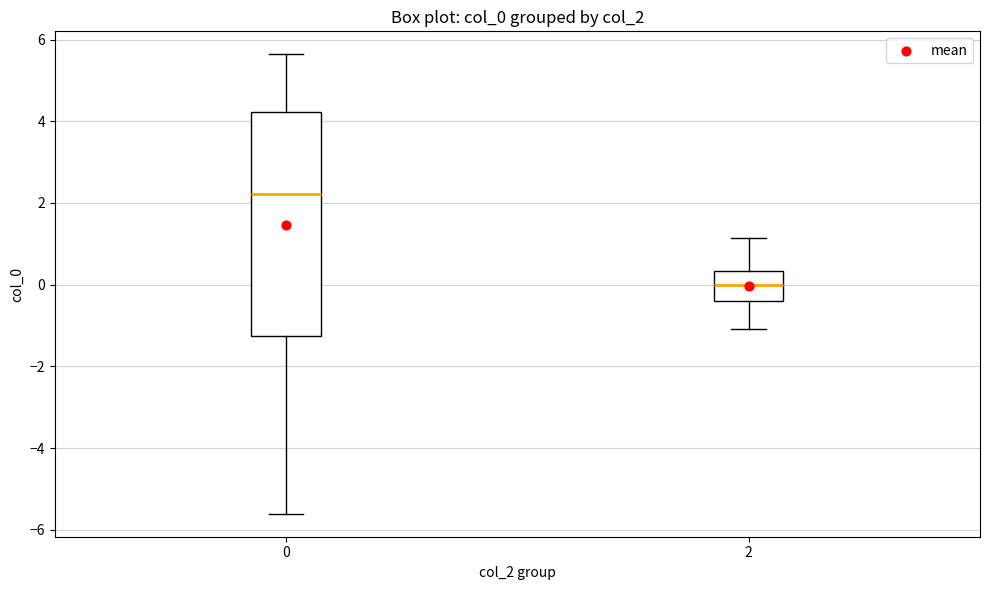

Reading left to right, transcribe this box plot: for each box, give where its median line is, the range the box spans, and where its two whiskers end, as read against the y-axis. The values are not printed on the chart, so give them approximately, as read against the axis.

0: median 2.2, box -1.2 to 4.2, whiskers -5.6 to 5.6
2: median 0.0, box -0.4 to 0.4, whiskers -1.0 to 1.2